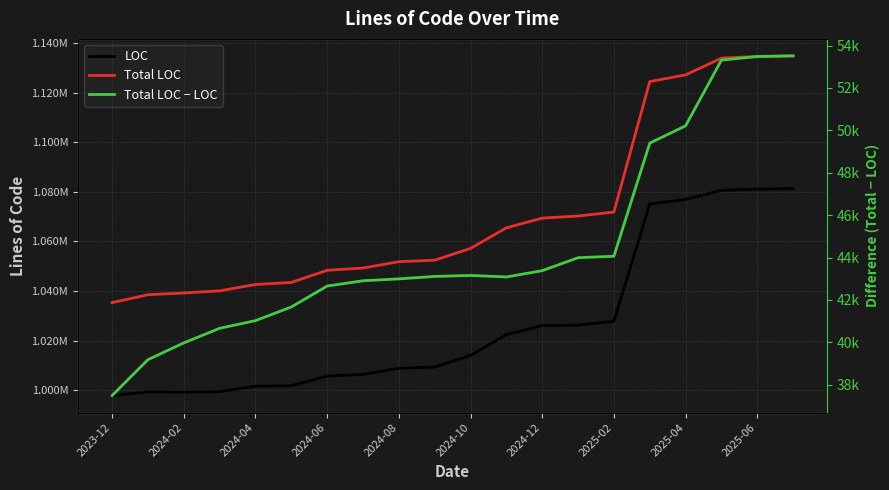

What are all the series names shown in the legend?

LOC, Total LOC, Total LOC − LOC